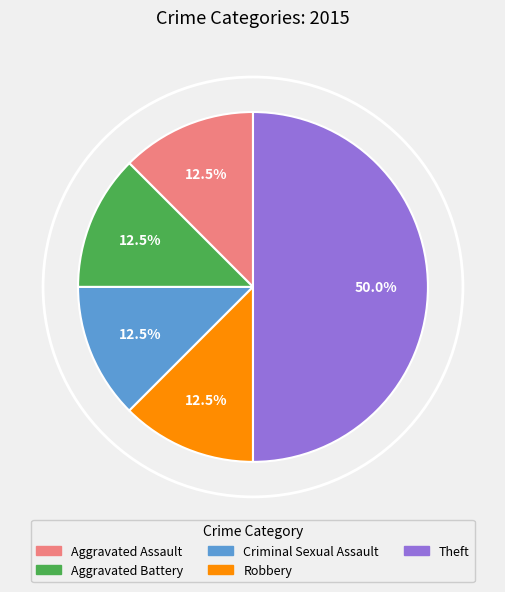

How many slices are in this pie chart?

5